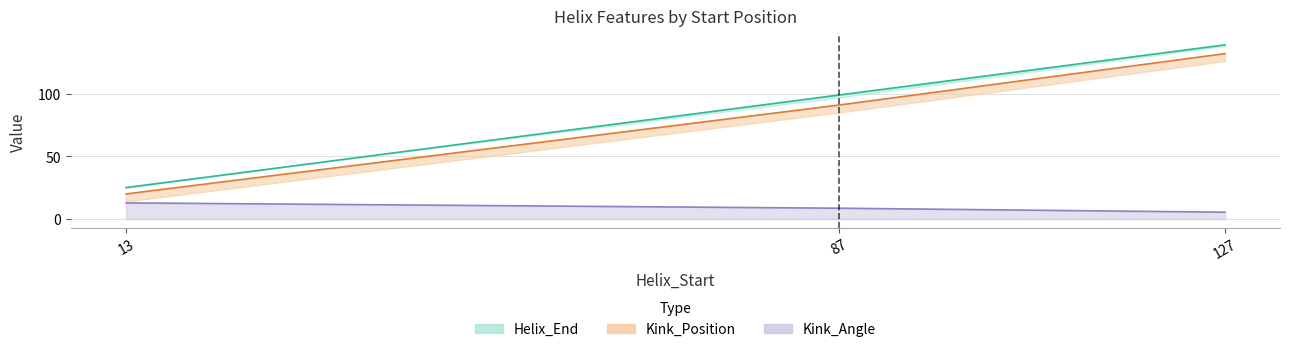

Read the Helix_End value at 13.

25.0